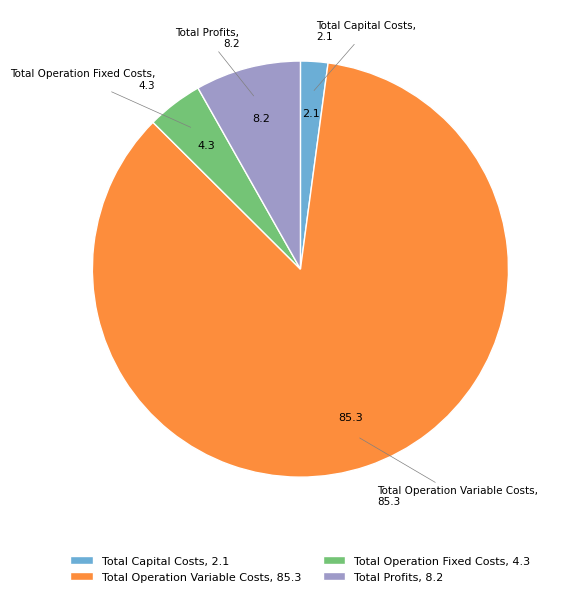

Is Total Capital Costs the majority of the pie?

No